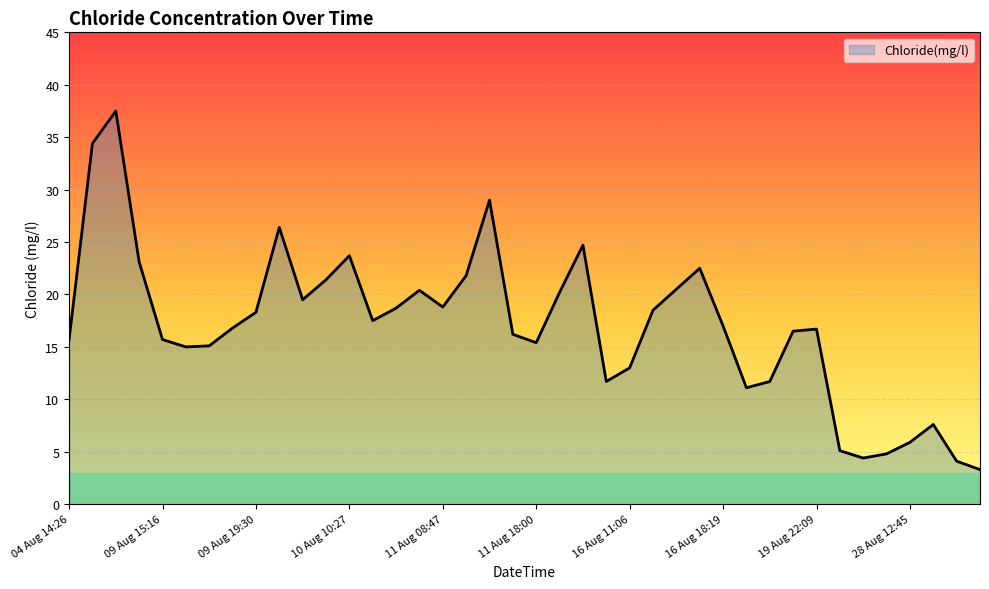

What is the maximum value shown in the chart?

37.5